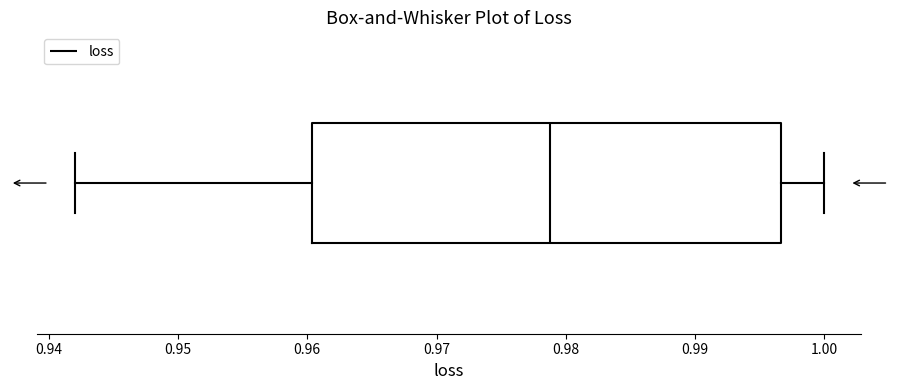

Transcribe this box plot: give where the median line is, the range the box spans, and where the two whiskers end, as read against the x-axis. The values are not printed on the chart, so give them approximately, as read against the axis.

median 0.979, box 0.960 to 0.997, whiskers 0.942 to 1.000